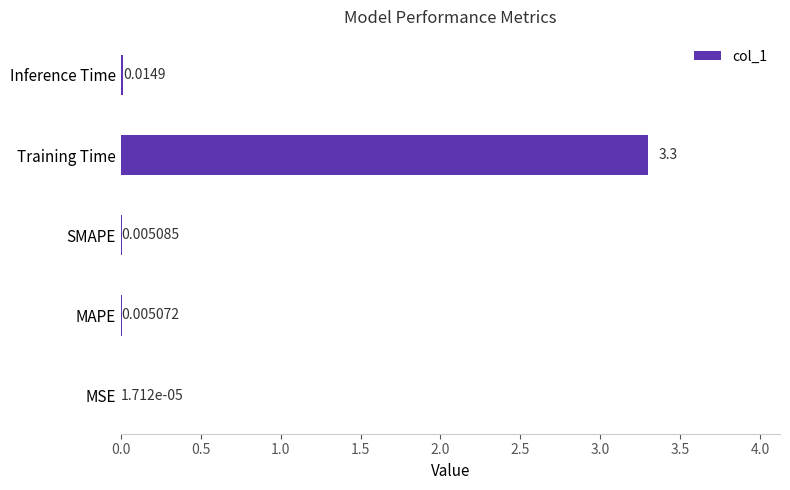

What is the sum of all values?

3.3